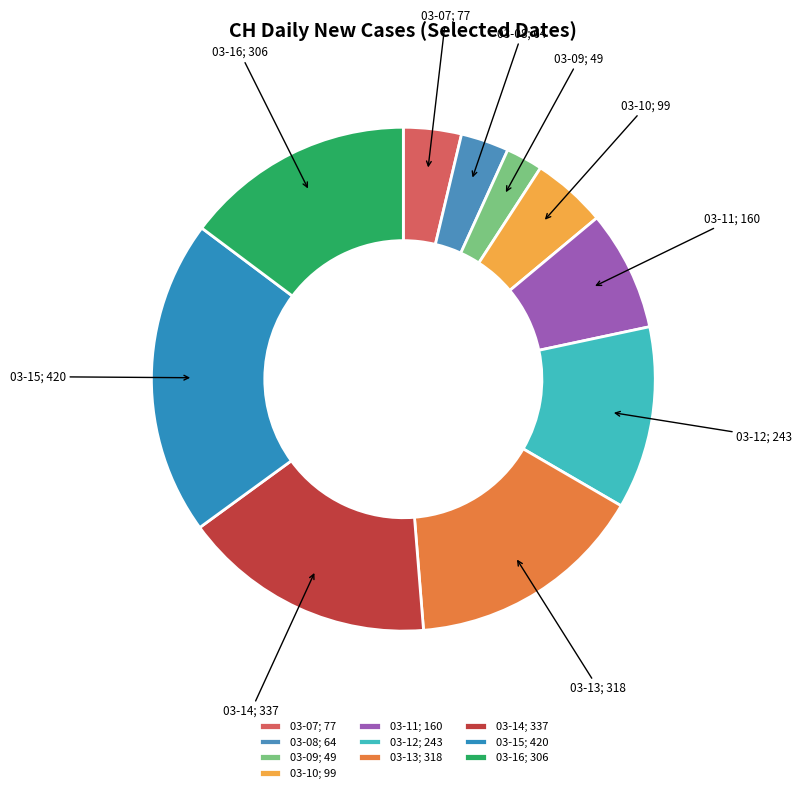

Rank the categories by value from highest to lowest.

03-15; 420, 03-14; 337, 03-13; 318, 03-16; 306, 03-12; 243, 03-11; 160, 03-10; 99, 03-07; 77, 03-08; 64, 03-09; 49